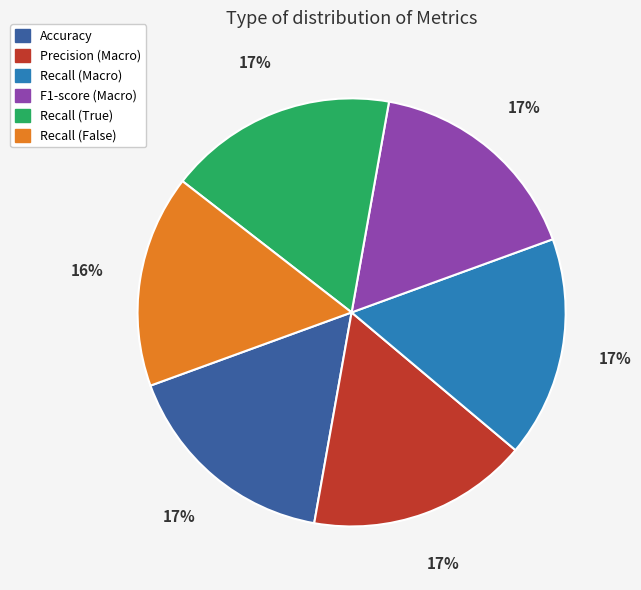

To the nearest percent, what percentage of the pie is Accuracy?

17%